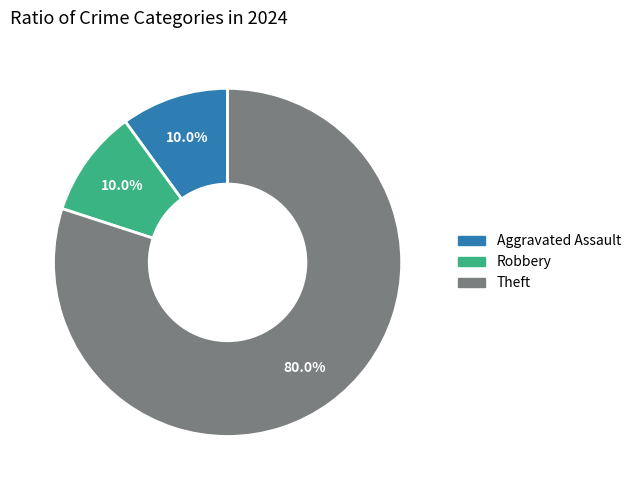

Is there a majority slice in this chart?

Yes